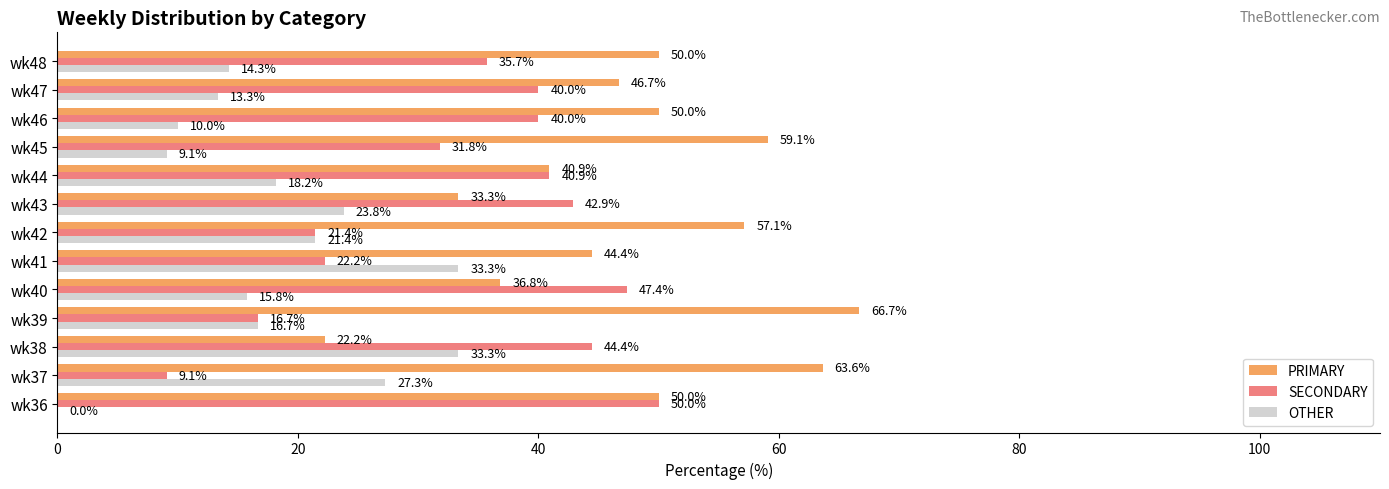

Which series has the widest spread of values?

PRIMARY